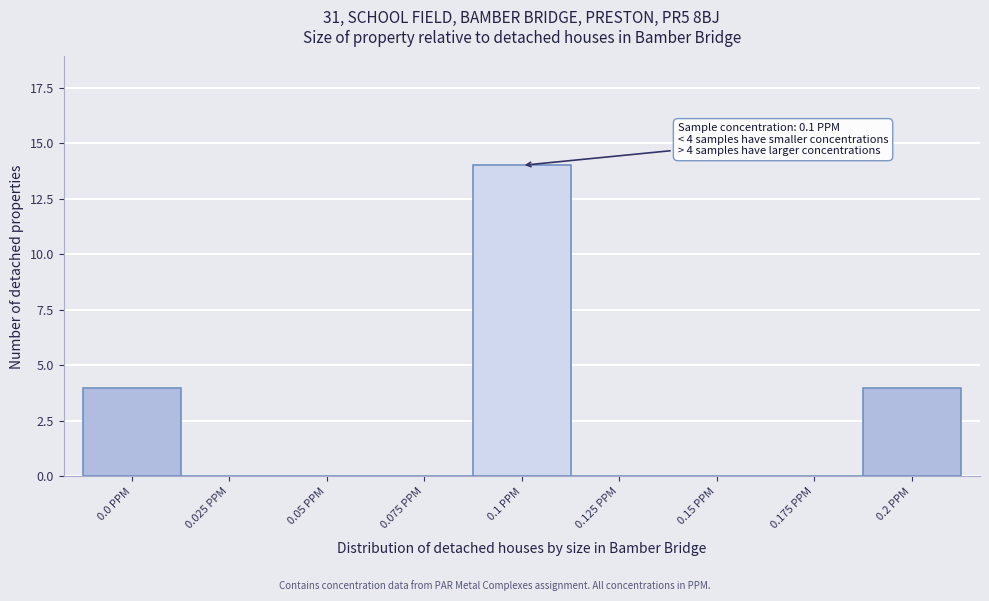

Reading left to right, extract all data points from this chart.

0.0 PPM=4	0.025 PPM=0	0.05 PPM=0	0.075 PPM=0	0.1 PPM=14	0.125 PPM=0	0.15 PPM=0	0.175 PPM=0	0.2 PPM=4